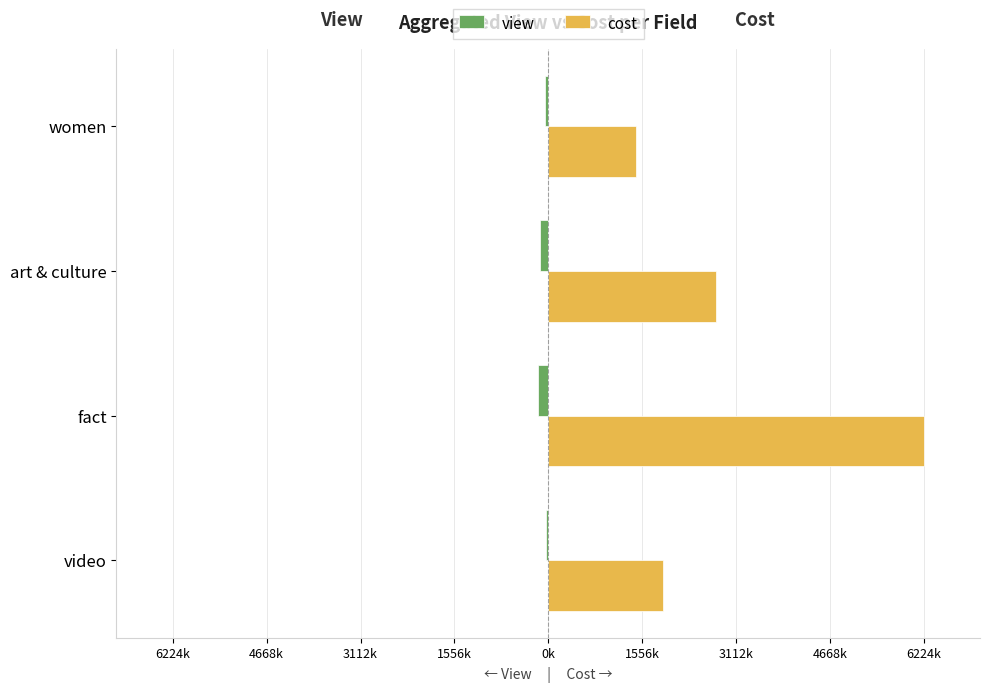

What are all the series names shown in the legend?

view, cost